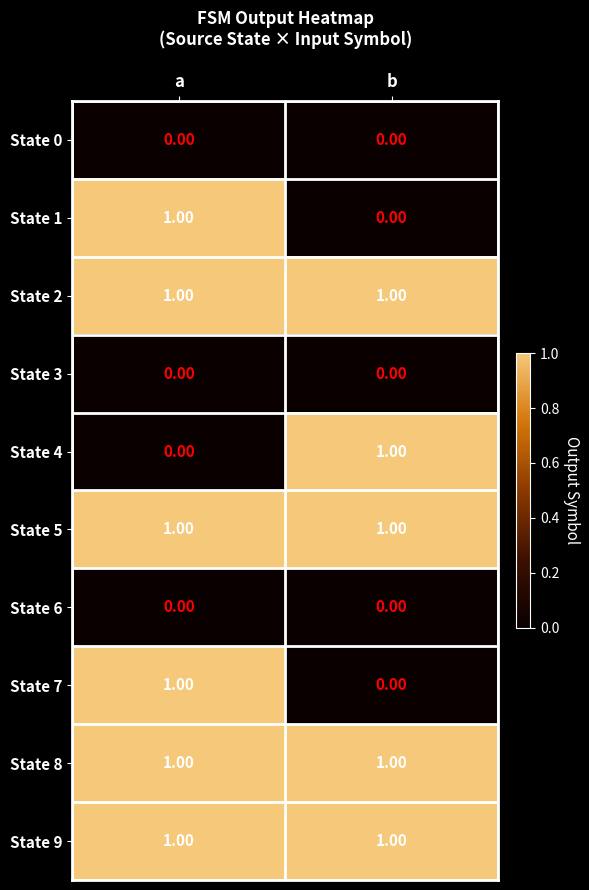

At which label is State 1 closest to 0?

b